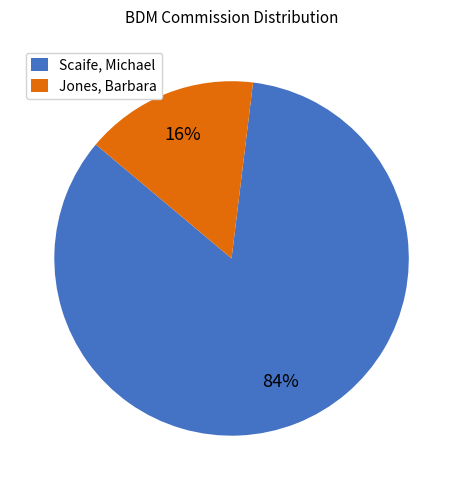

The Scaife, Michael slice represents 84% of the pie. True or false?

True